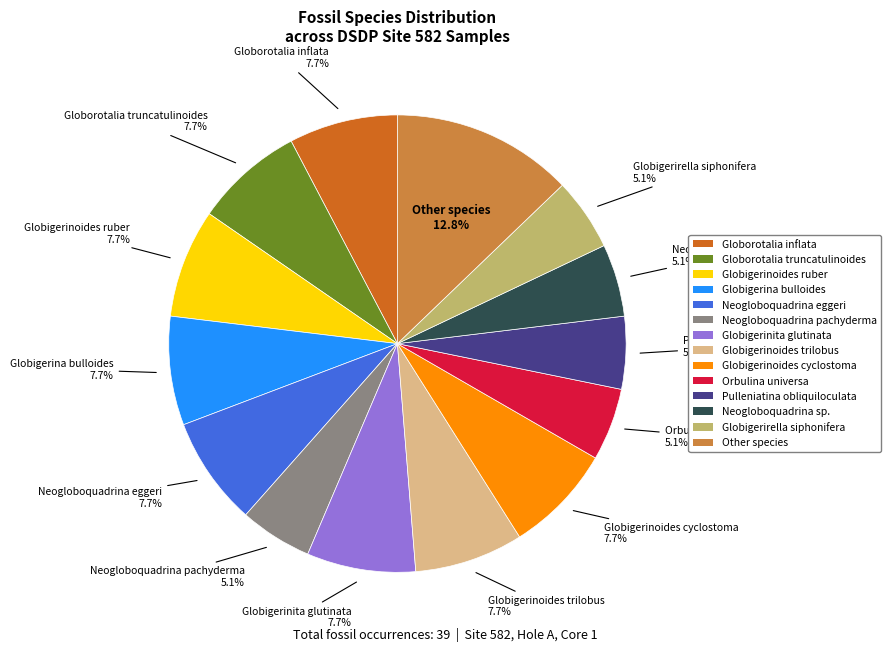

To the nearest percent, what is the average slice percentage?

7%